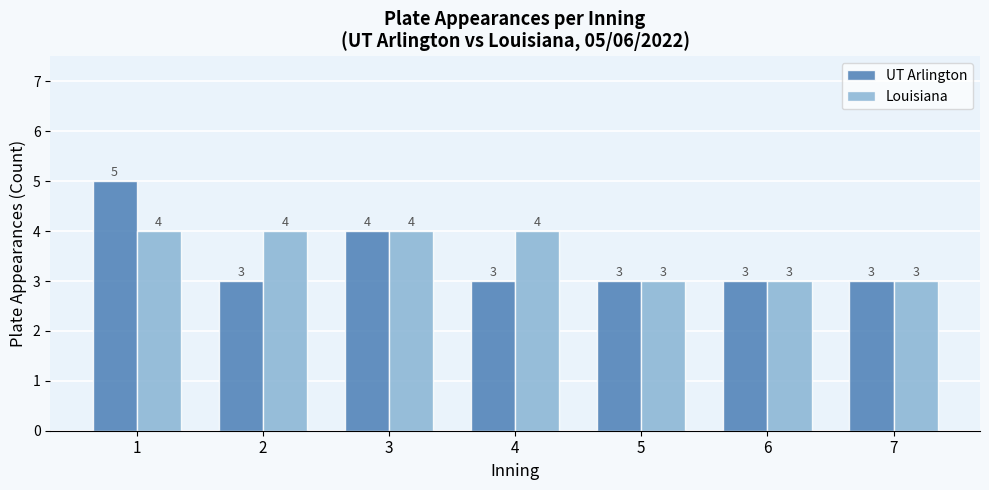

Reading left to right, list all the values displayed in this chart.

UT Arlington: 1=5	2=3	3=4	4=3	5=3	6=3	7=3
Louisiana: 1=4	2=4	3=4	4=4	5=3	6=3	7=3